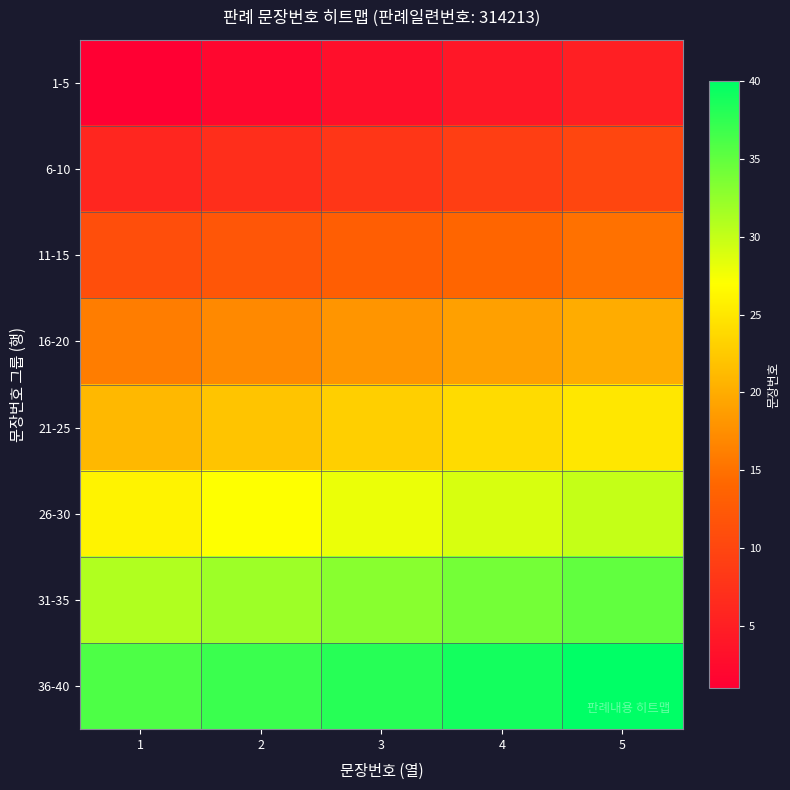

At which category is the sum across all series the highest?

5